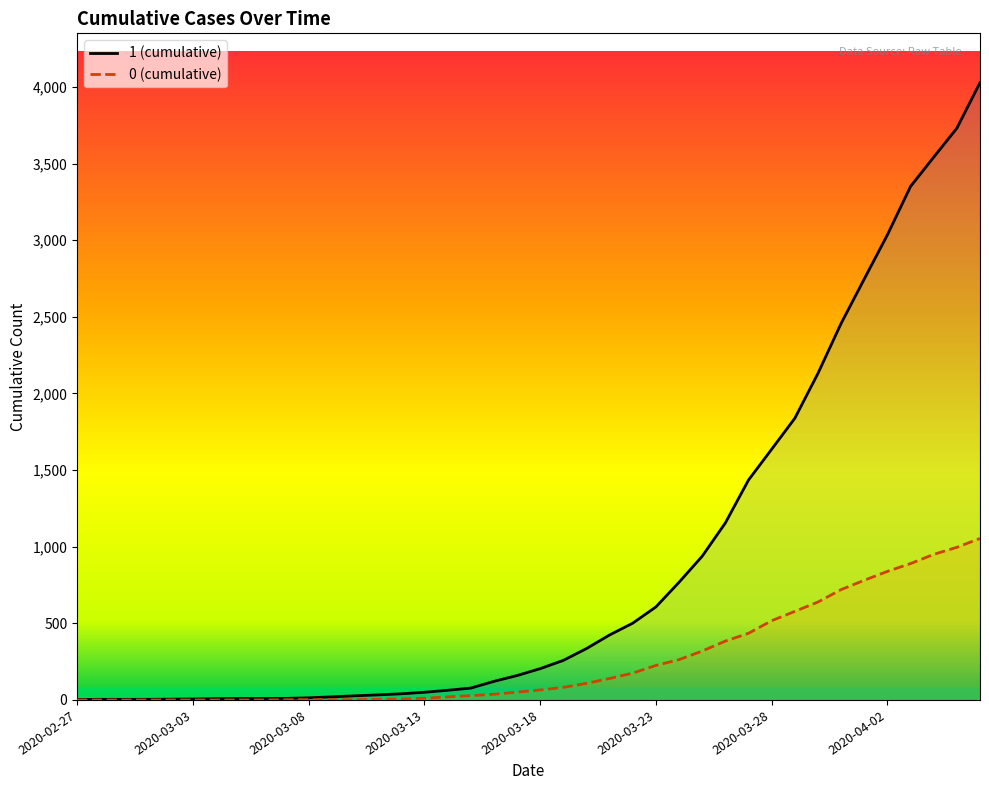

How many data points does each series have?

40